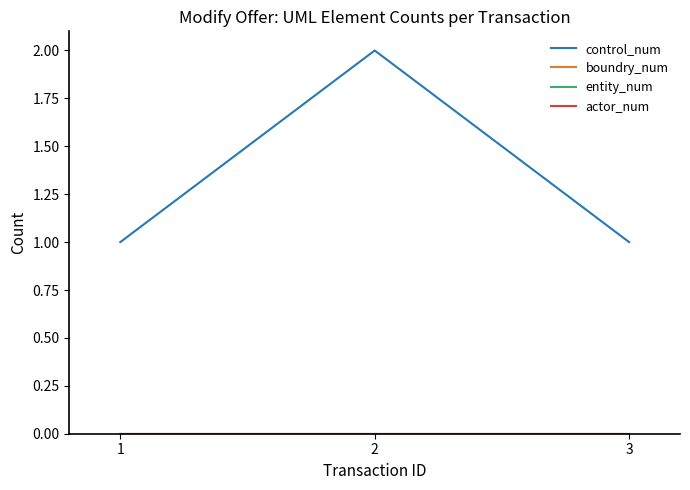

Which category has the lowest value in the control_num series?

1